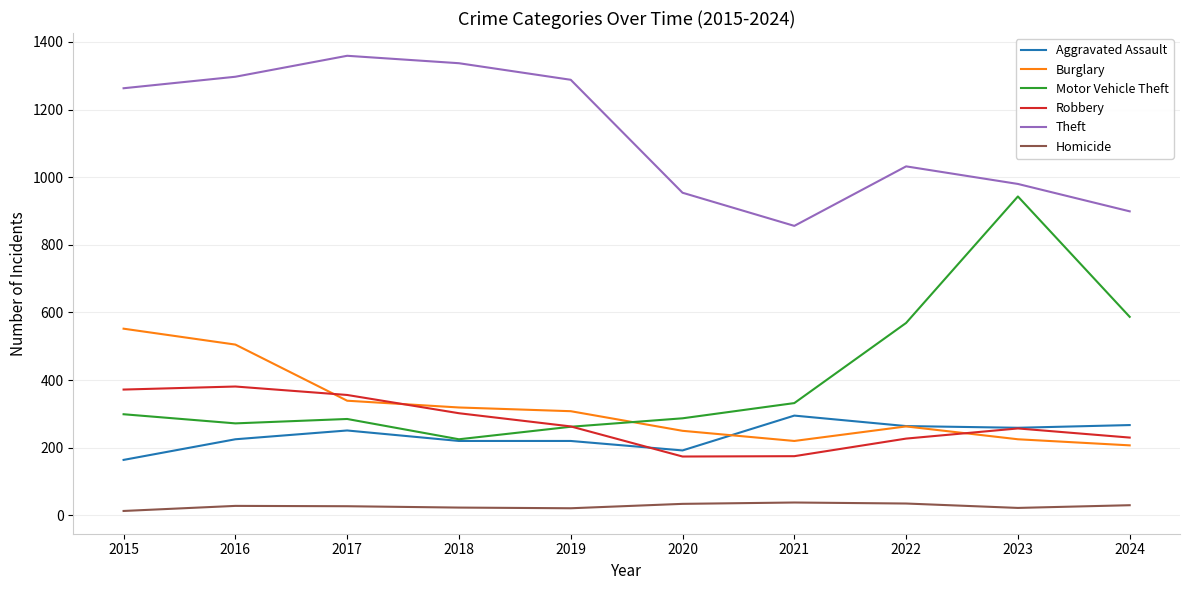

List the series in order of their peak value, highest first.

Theft, Motor Vehicle Theft, Burglary, Robbery, Aggravated Assault, Homicide